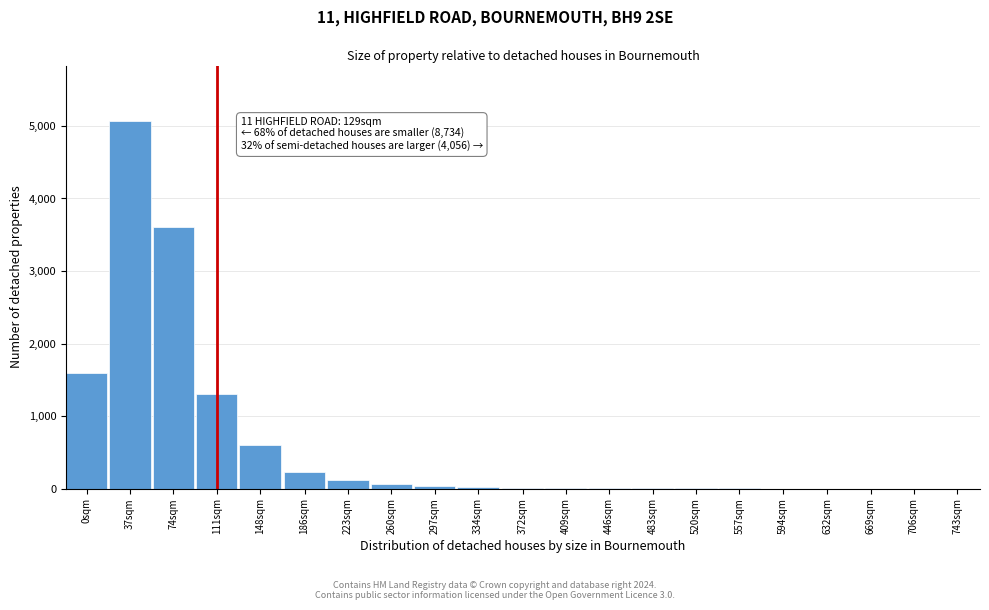

Which has a higher value, 148sqm or 186sqm?

148sqm